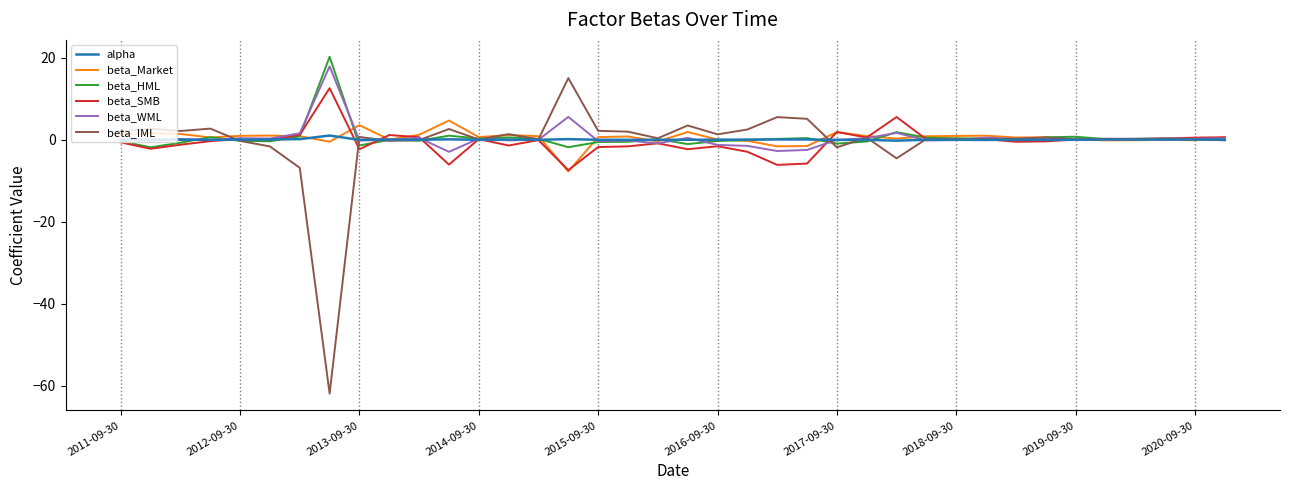

What is the maximum value shown in the chart?

20.3